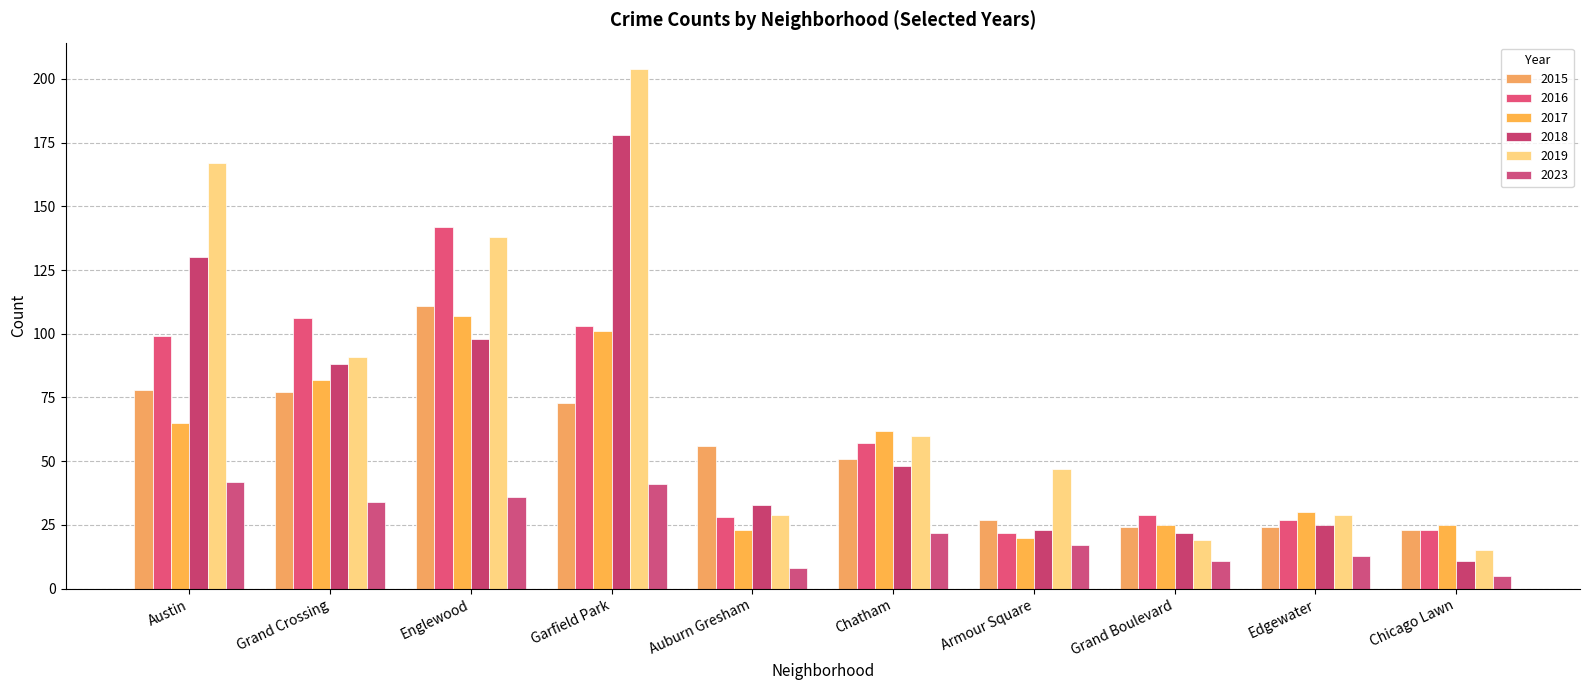

Which label corresponds to the largest value in the chart?

Garfield Park